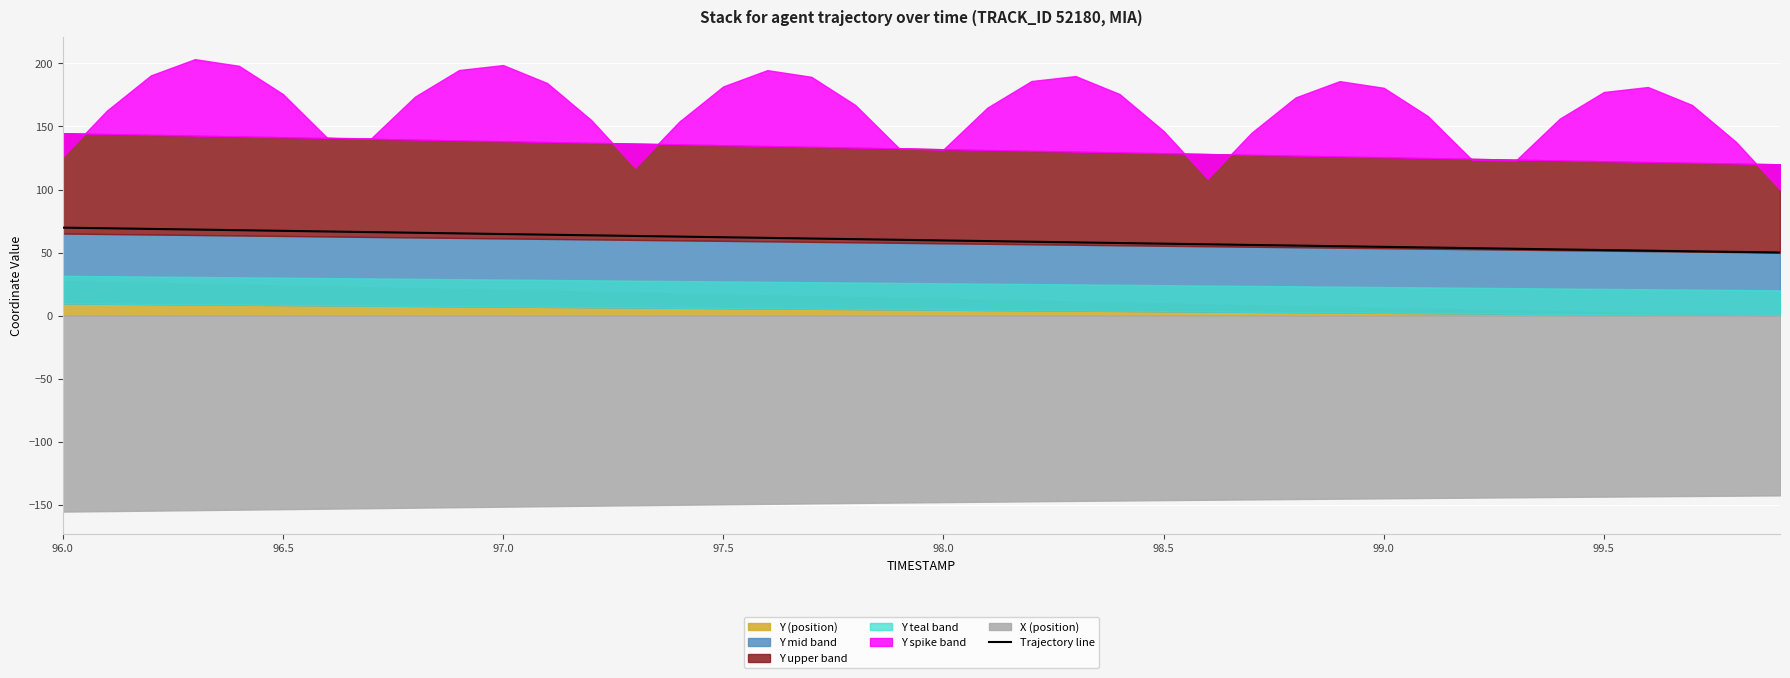

What is the lowest value of the Trajectory line series?

50.0